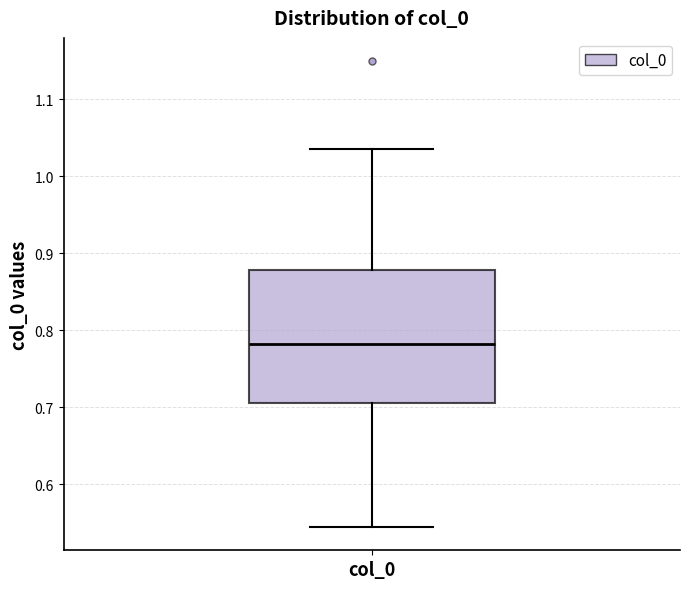

Read this box plot against the y-axis: the position of the median line, the range covered by the box, and the ends of both whiskers. The values are not printed on the chart, so give them approximately, as read against the axis.

median 0.78, box 0.71 to 0.88, whiskers 0.54 to 1.04